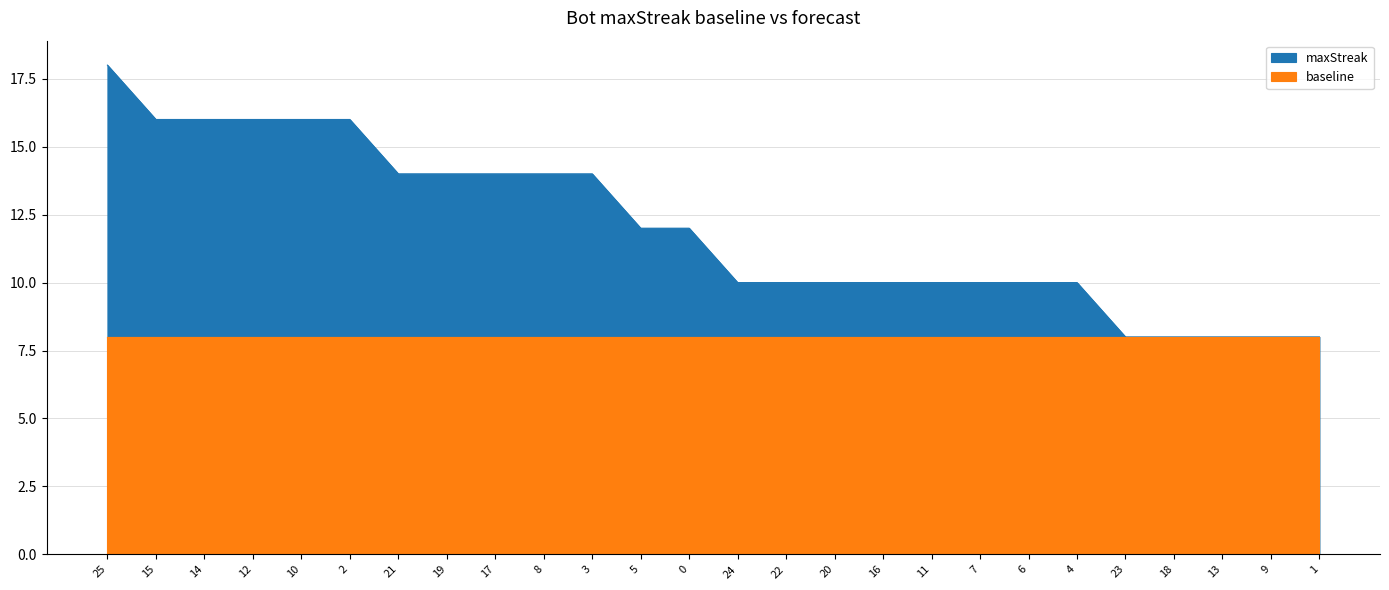

True or false: the data has more than 0 interior local peaks.

False